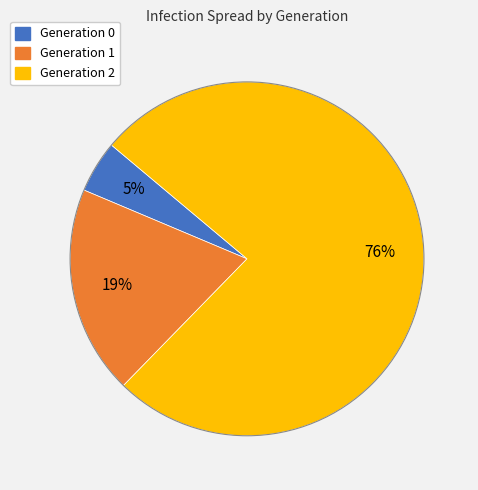

How many segments does this pie chart have?

3